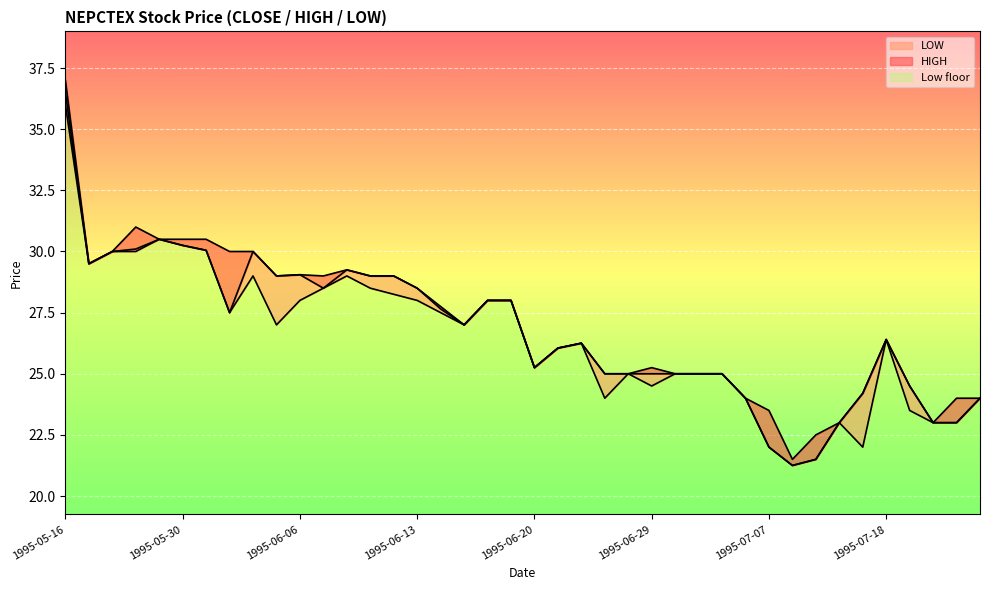

How many values in the CLOSE line series exceed 27?

19